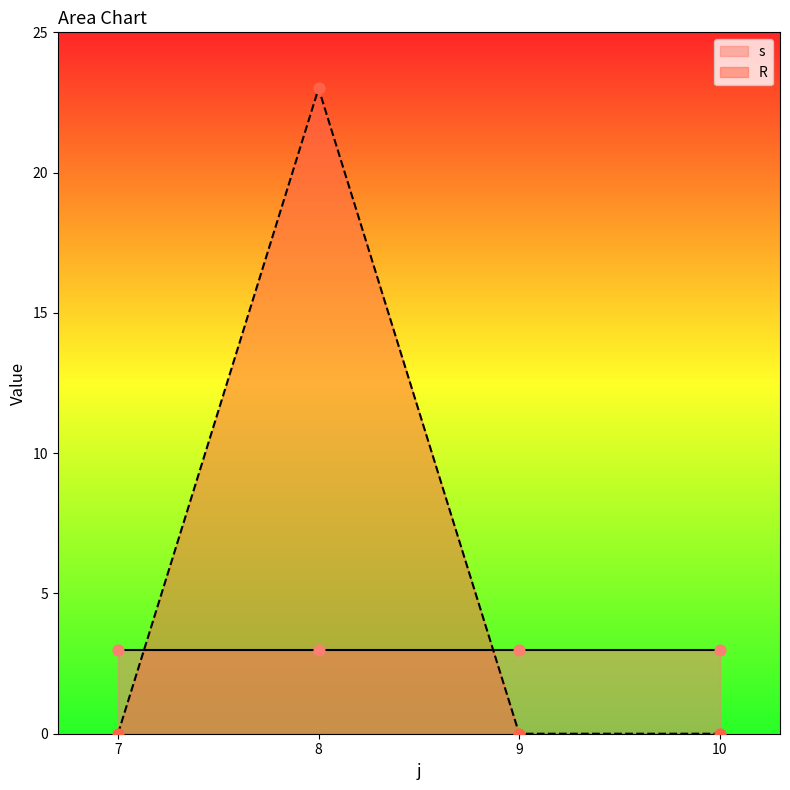

At which category is the sum across all series the highest?

8